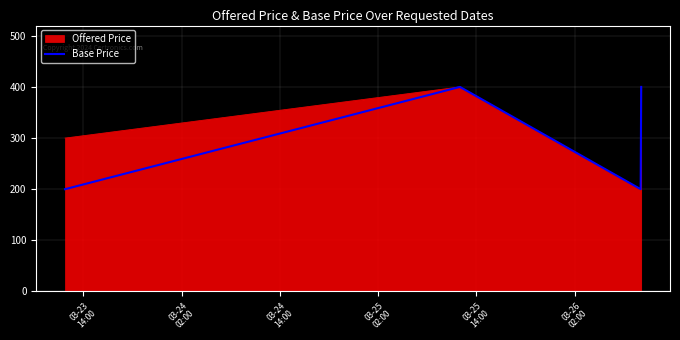

In Base Price, how many points are lower than both neighbors (excluding endpoints)?

1